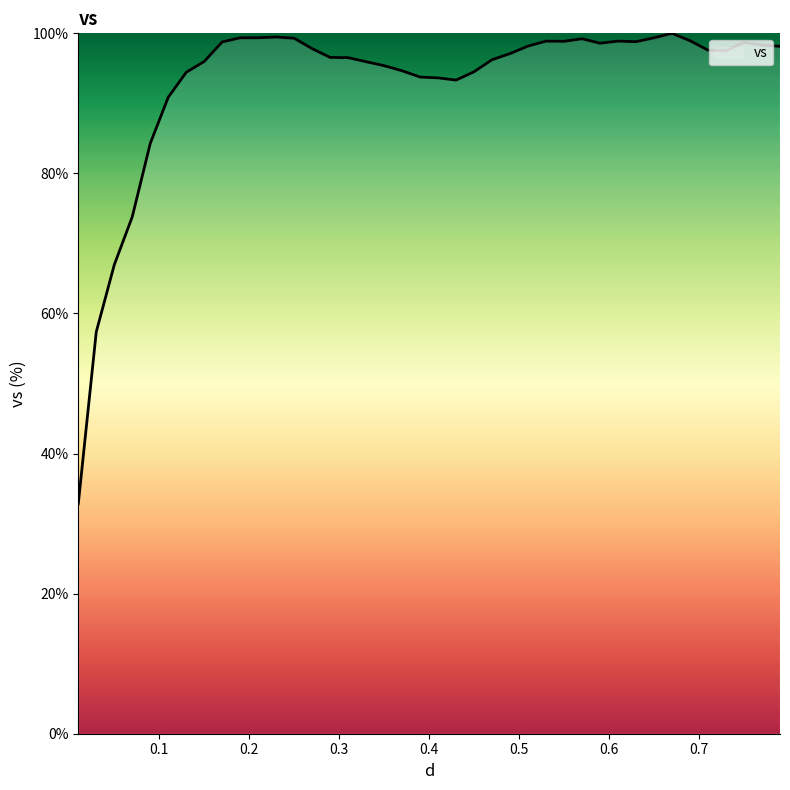

True or false: there are more than 1 points higher than both neighbors.

True